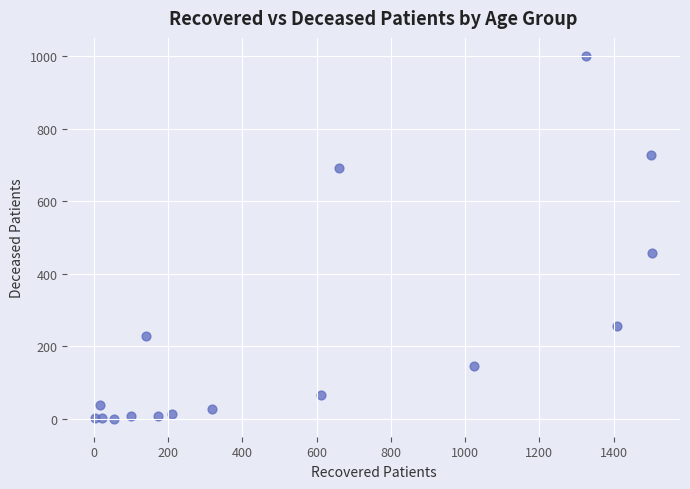

What is the range of Y values (max minus min)?

1000